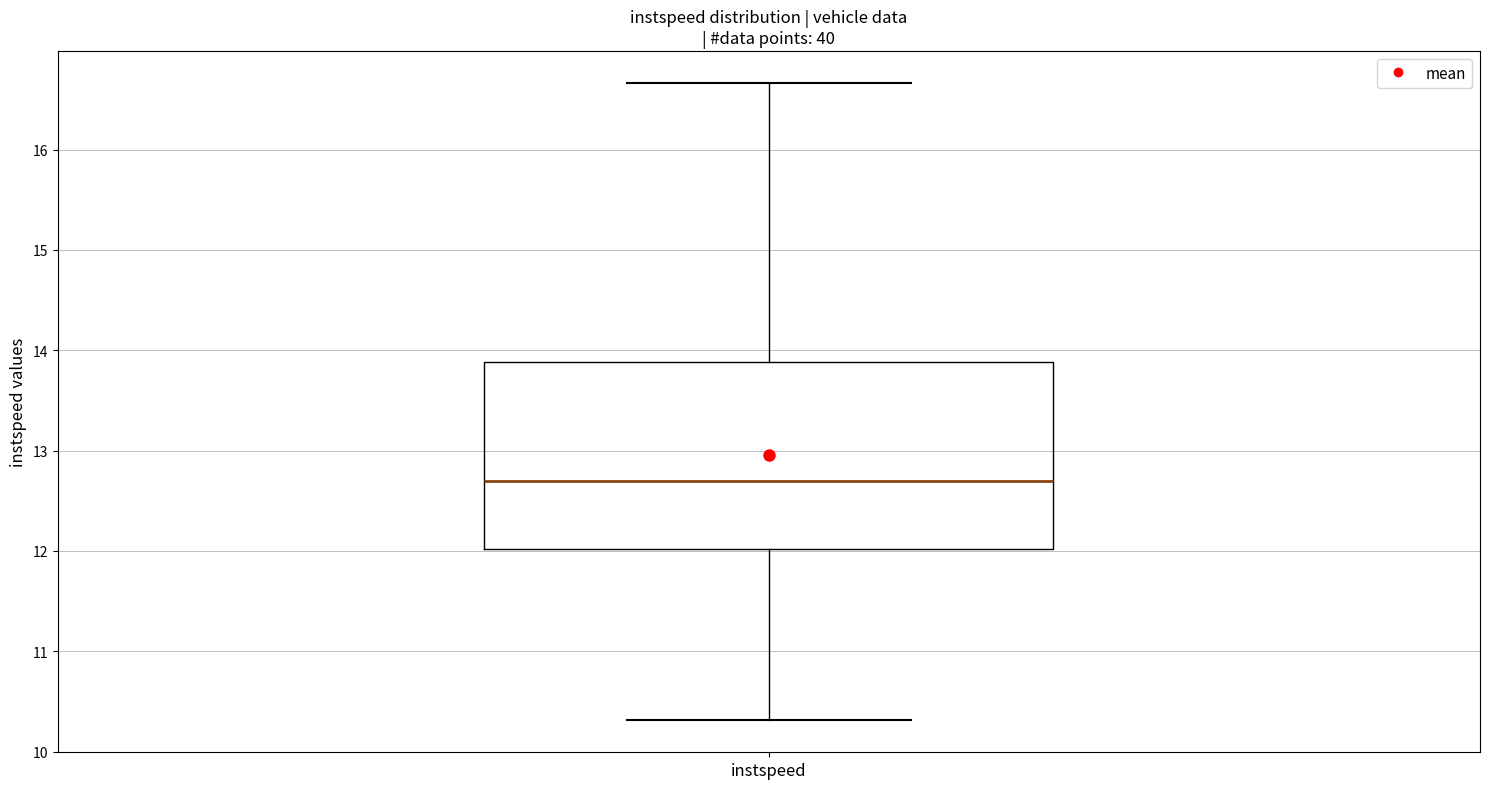

Where is the upper edge of the box for instspeed on the y-axis? The values are not printed on the chart, so give them approximately, as read against the axis.

13.9